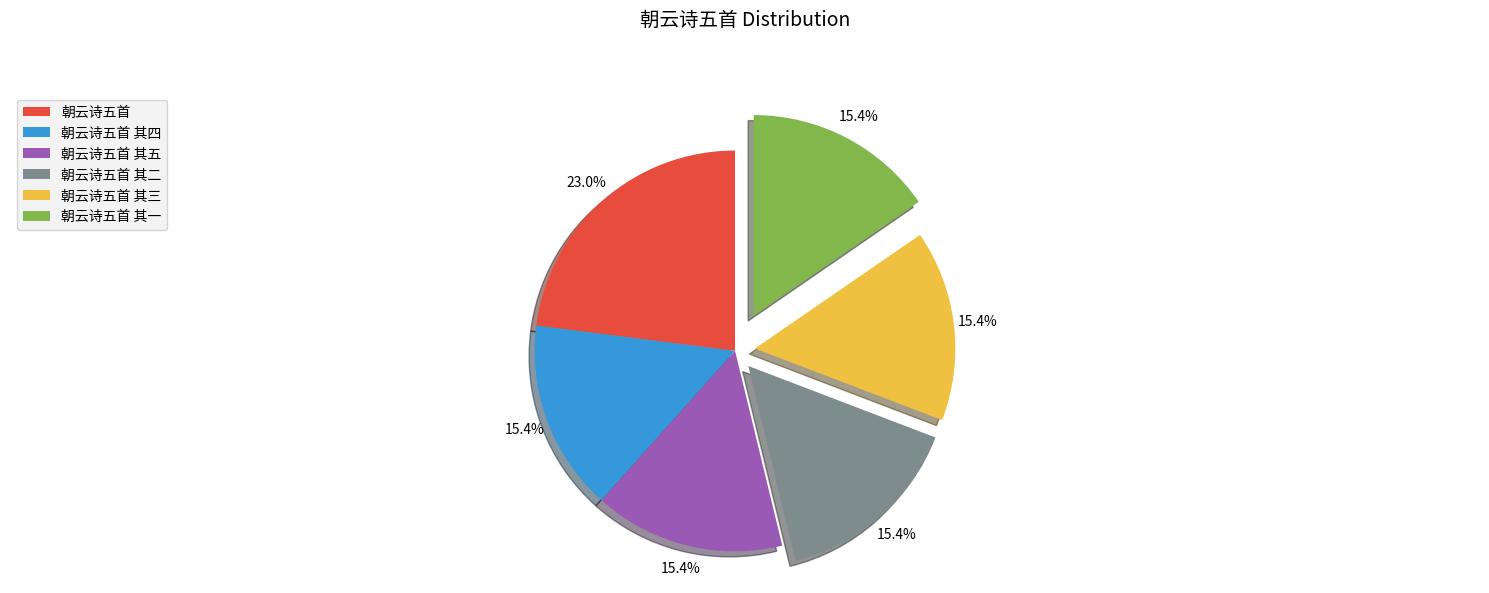

To the nearest percent, what is the difference between the largest and smallest slice percentages?

8%